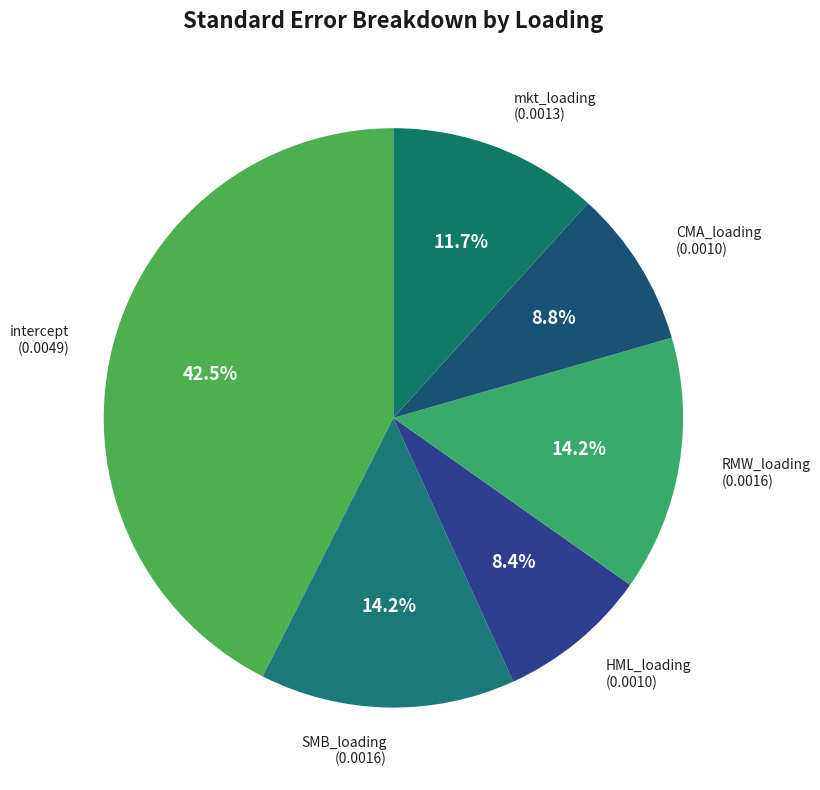

Is there any slice that represents more than half of the pie?

No